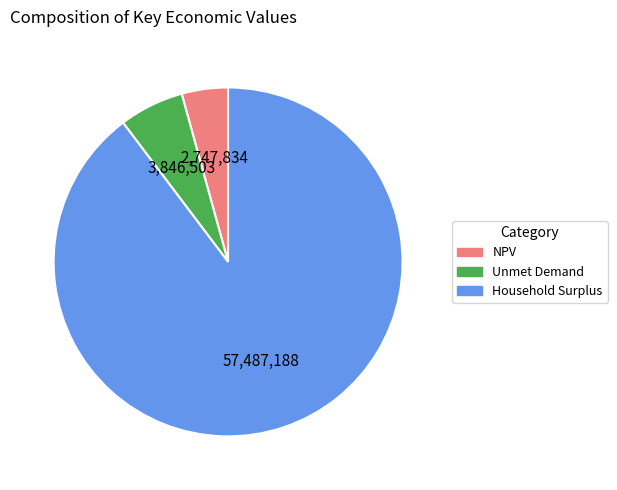

Rank the categories by value from lowest to highest.

NPV, Unmet Demand, Household Surplus